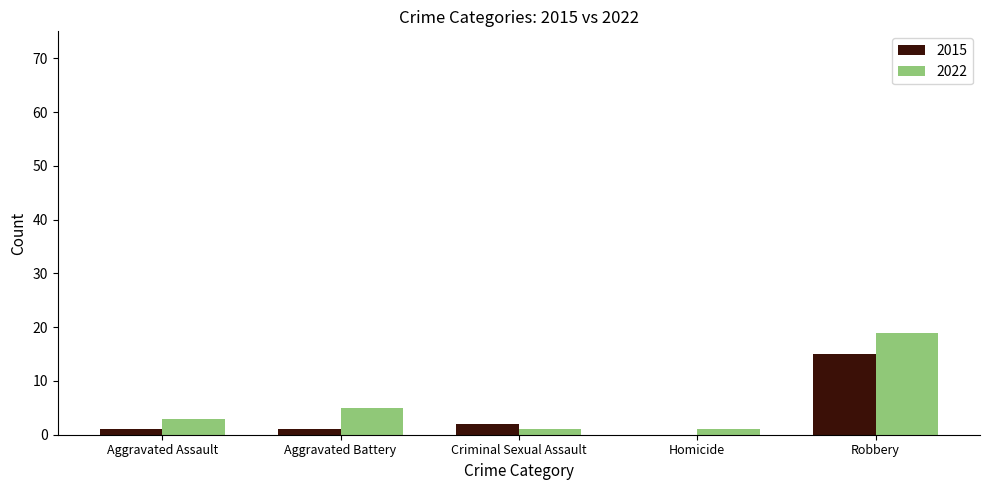

Where is 2022 nearest to the value 10?

Aggravated Battery